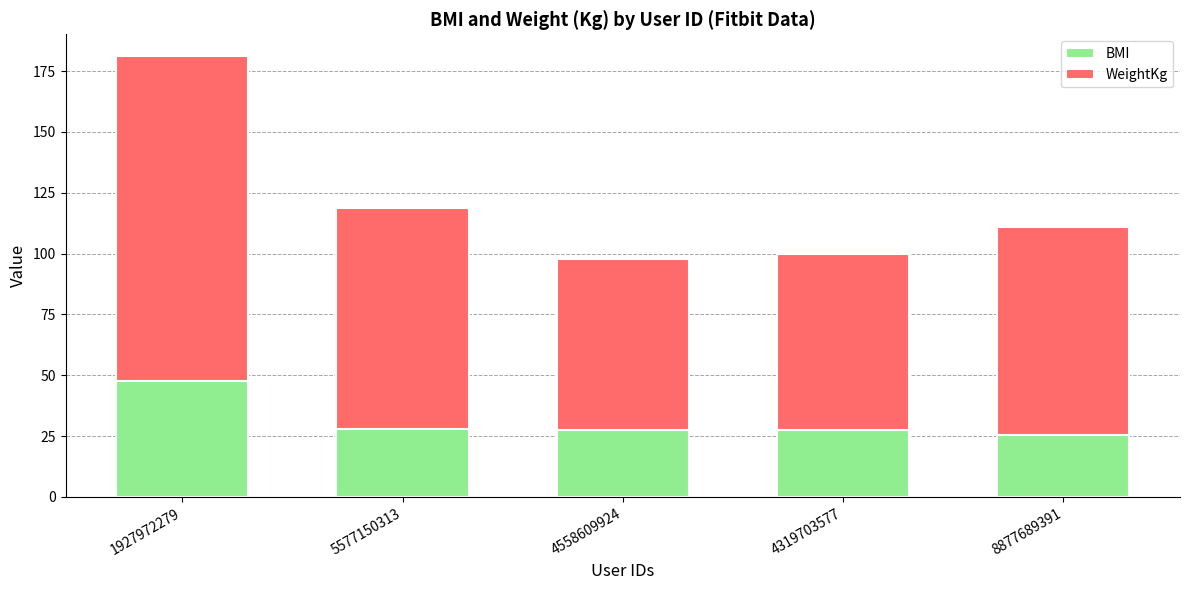

Is it true that BMI equals 27.4 at 4319703577?

True